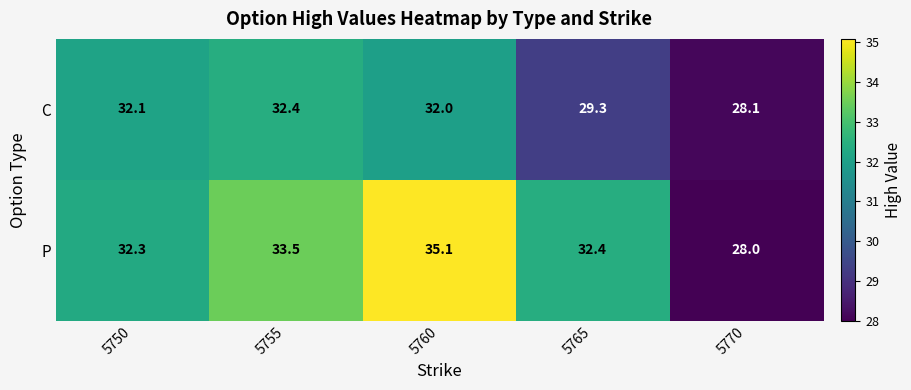

What is the approximate value of P at 5770?

28.0